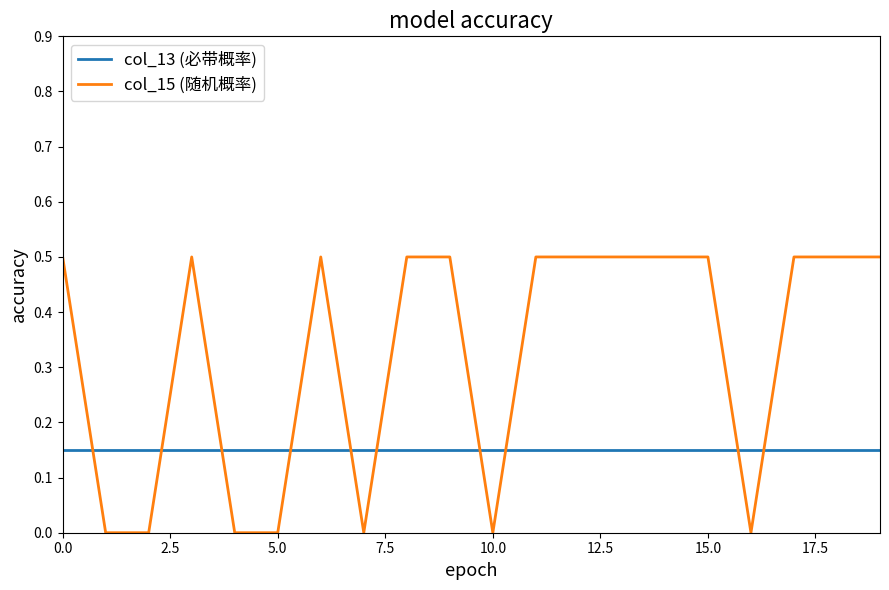

Rank the series by their average value, from lowest to highest.

col_13 (必带概率), col_15 (随机概率)